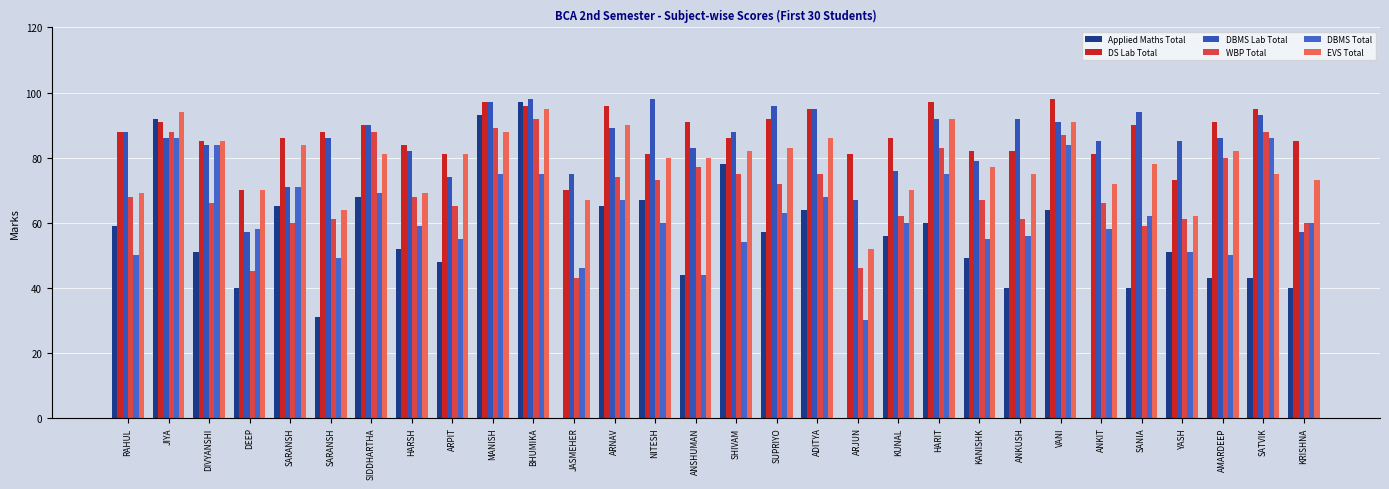

At which category is the sum across all series the highest?

BHUMIKA